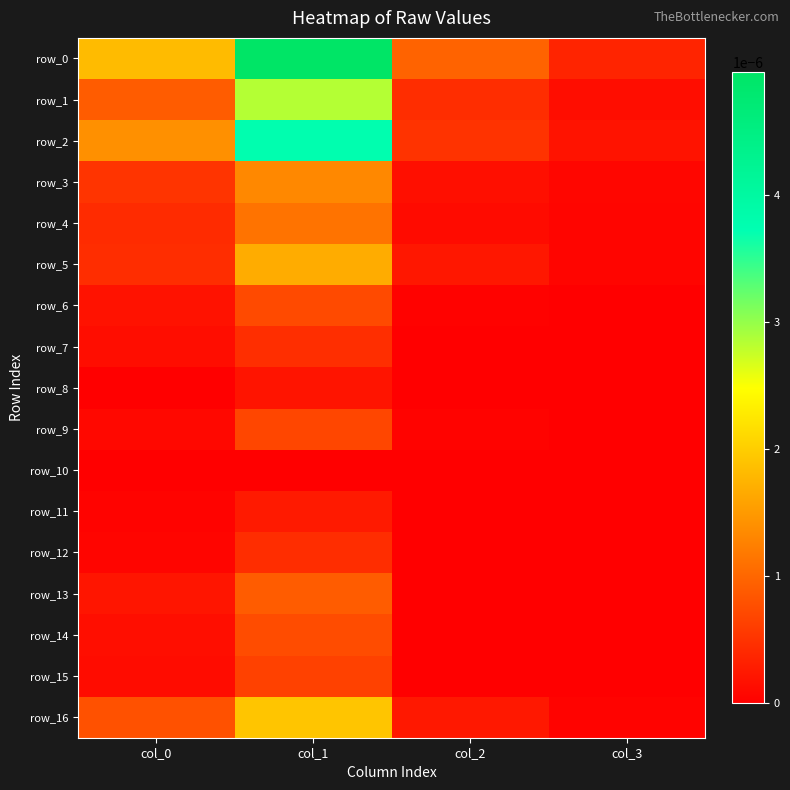

Which series changed the most between col_0 and col_1?

row_0